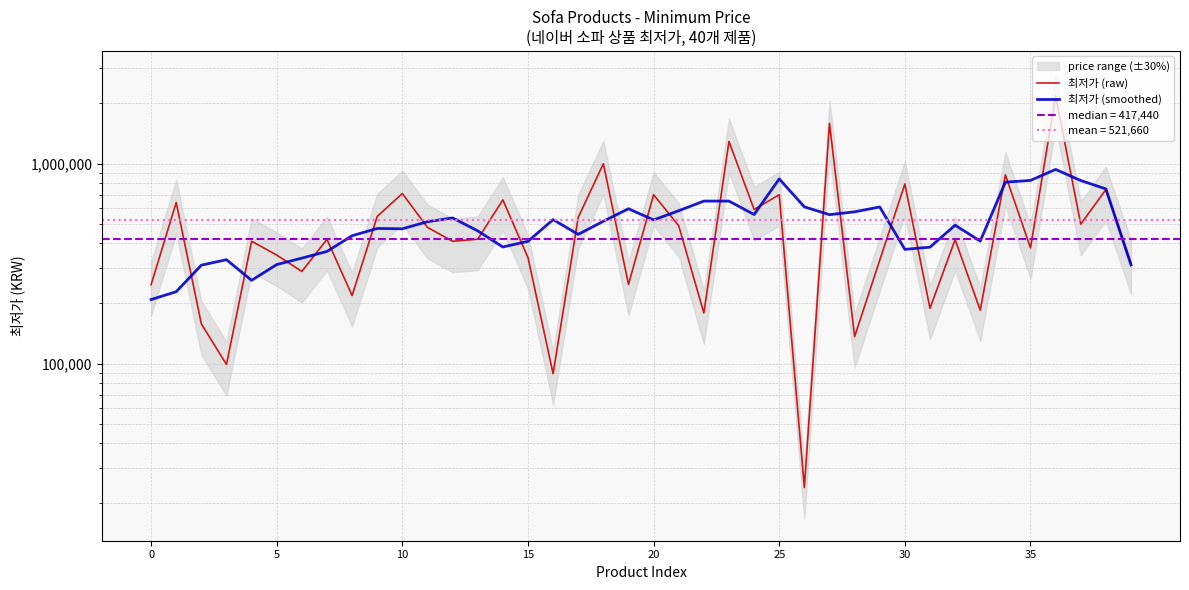

Does the chart display data point markers on the line(s)?

No